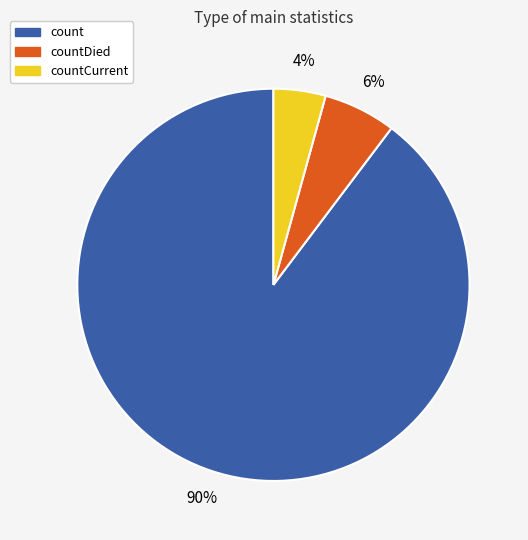

Does count account for over 50% of the chart?

Yes